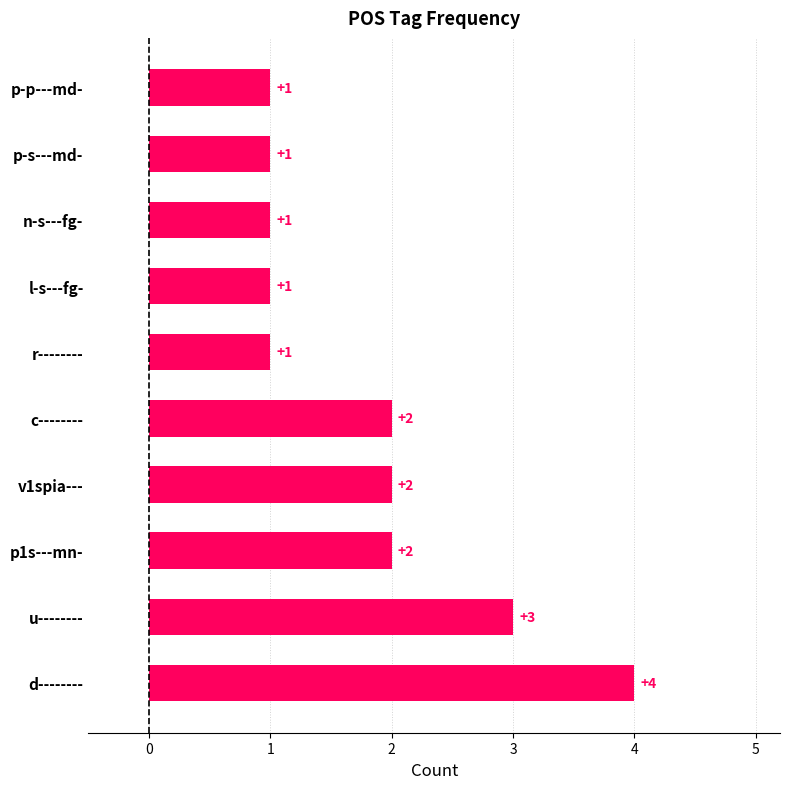

How many values are between 1 and 2?

8